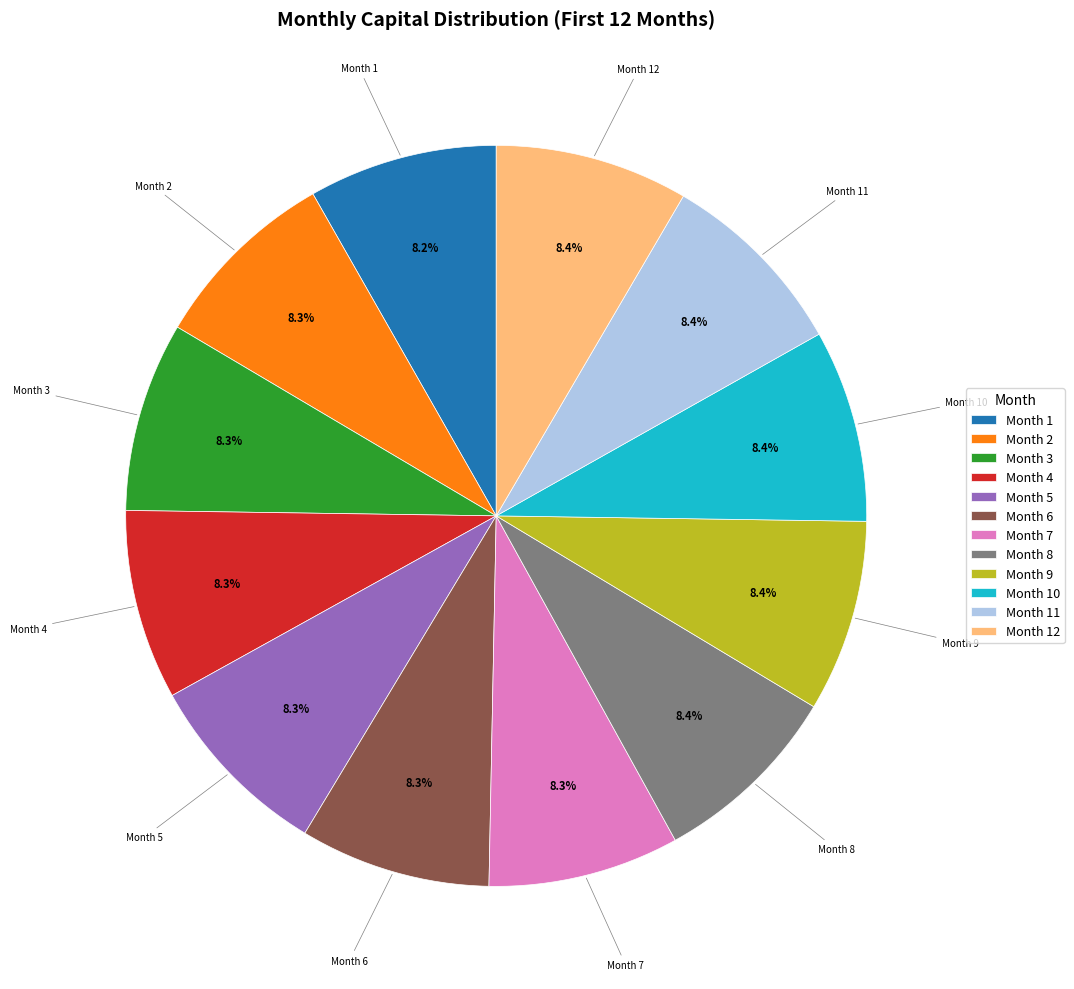

Count the number of slices in the pie.

12